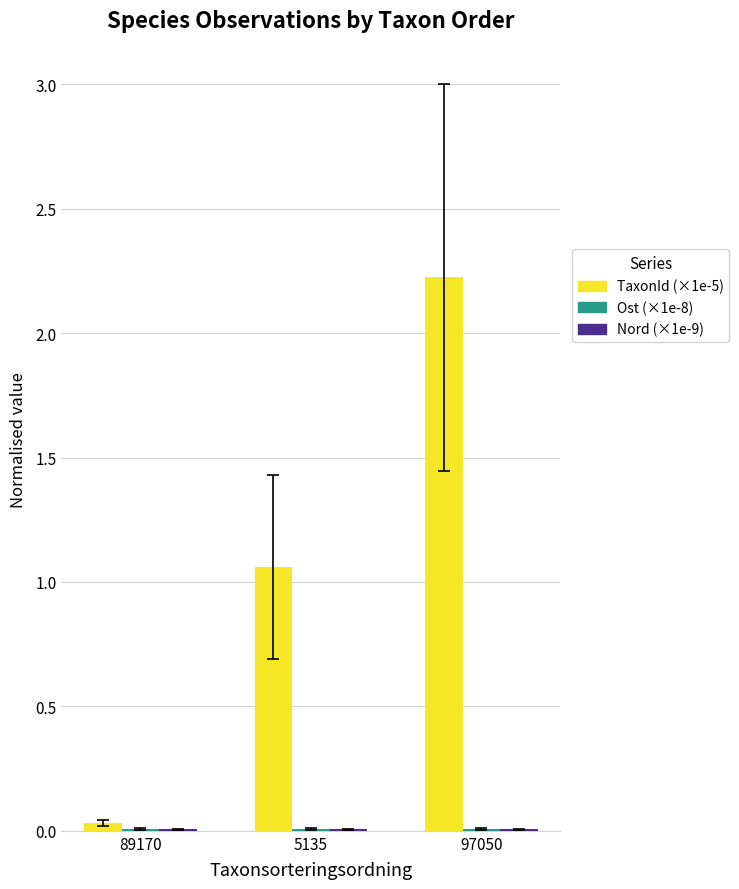

Where does the TaxonId (×1e-5) series first go above 1?

5135